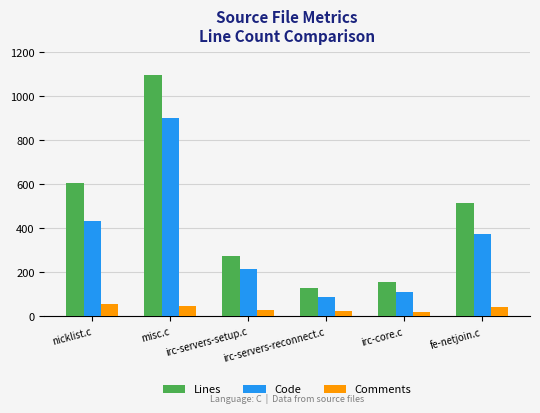

Which series changed the most between nicklist.c and fe-netjoin.c?

Lines